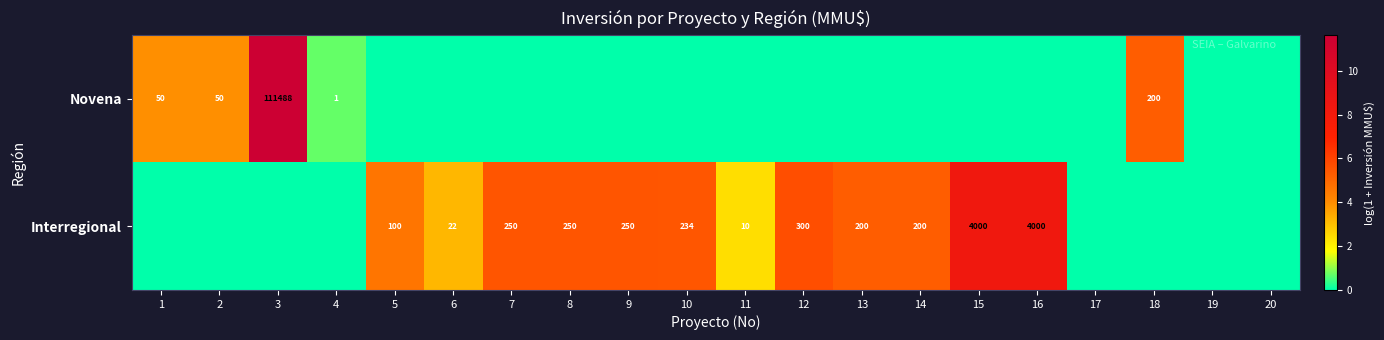

Is it true that Novena equals 2 at 4?

False